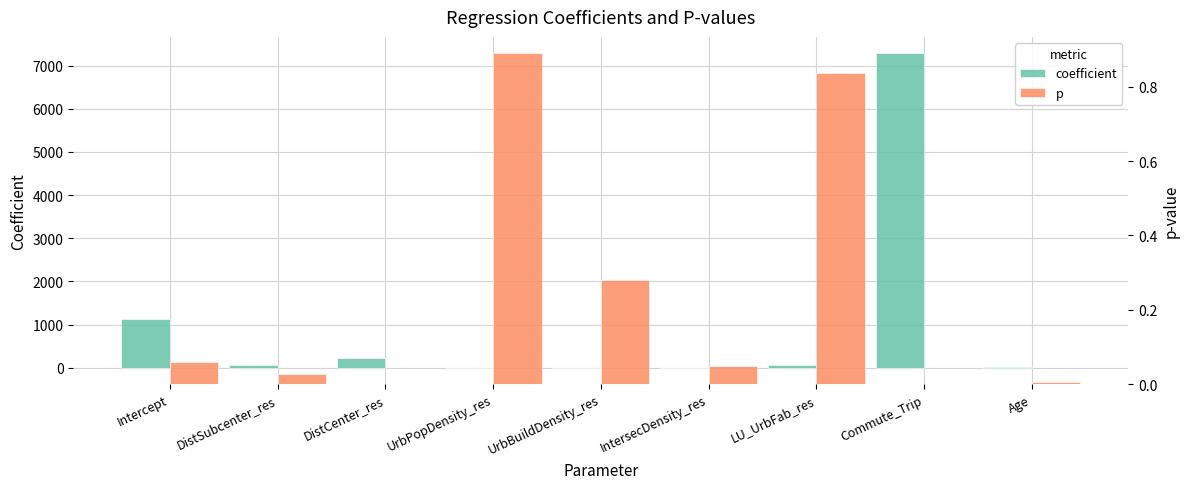

True or false: coefficient has a value of 61.6 at DistSubcenter_res.

True